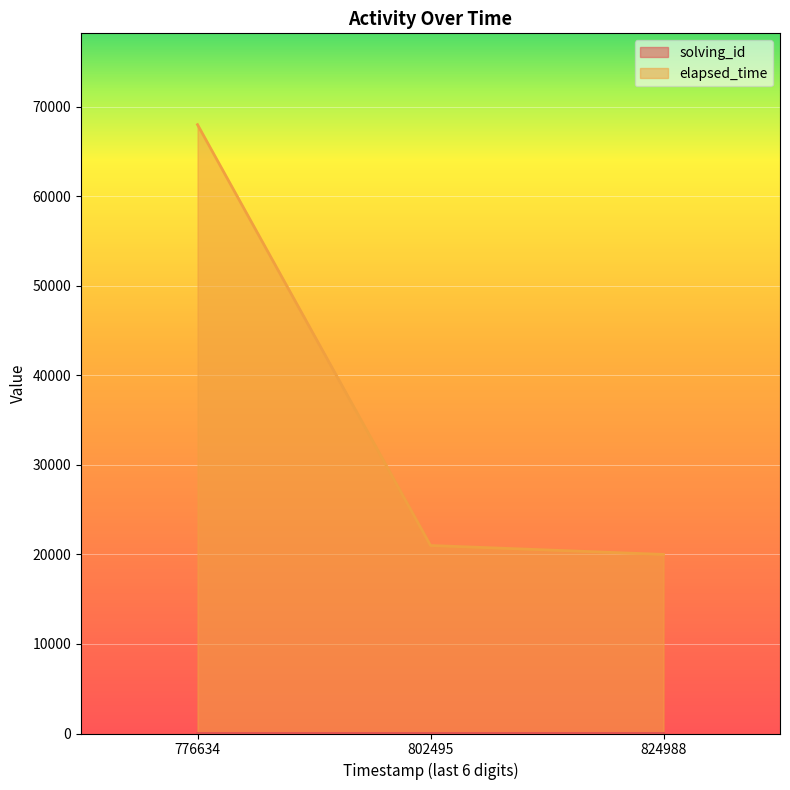

What is the spread (max minus min) of values at 824988?

19997